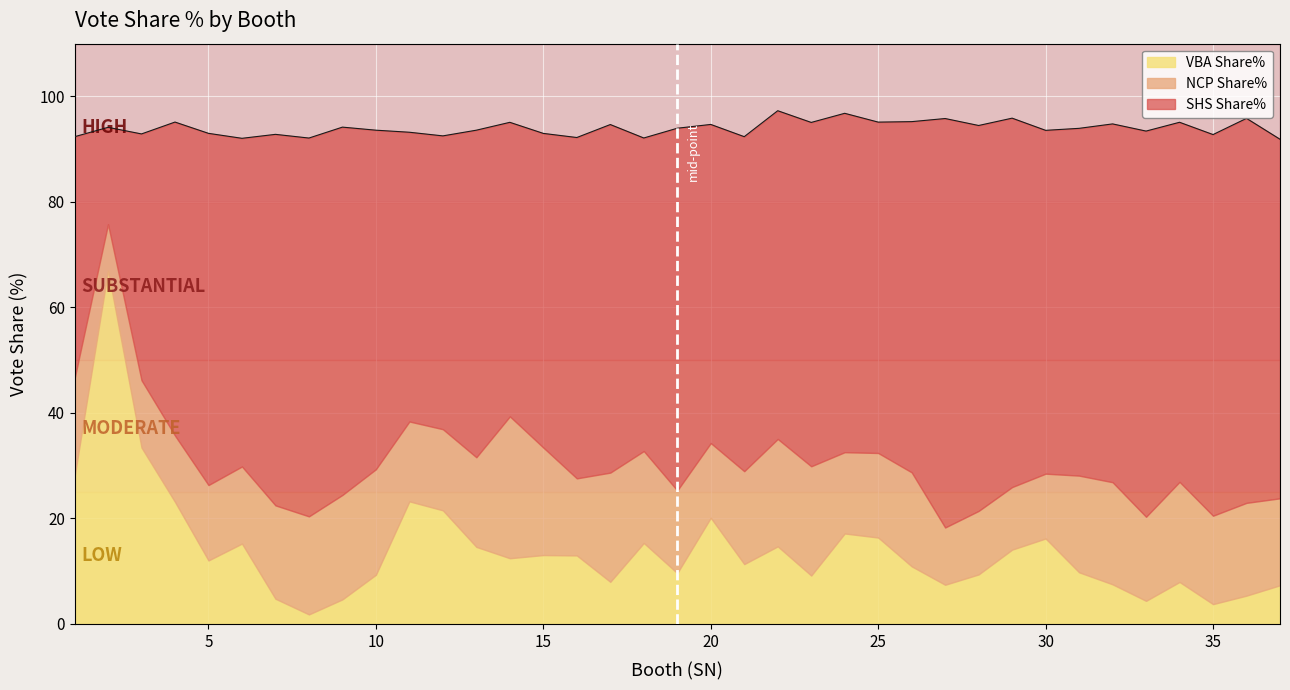

What are all the series names shown in the legend?

VBA Share%, NCP Share%, SHS Share%